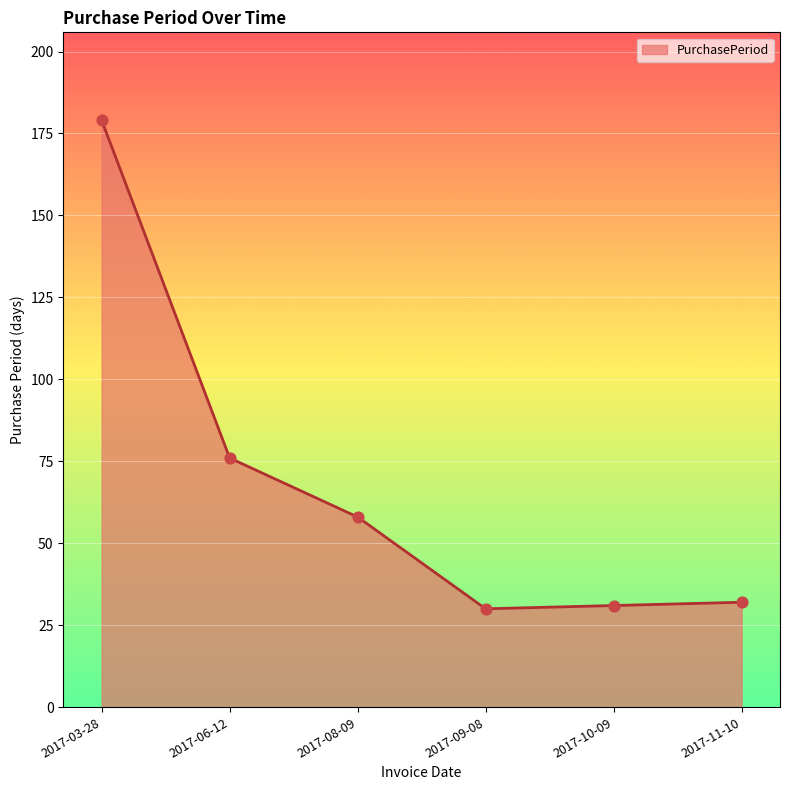

What is the ratio of the value at 2017-10-09 to the value at 2017-06-12?

0.4